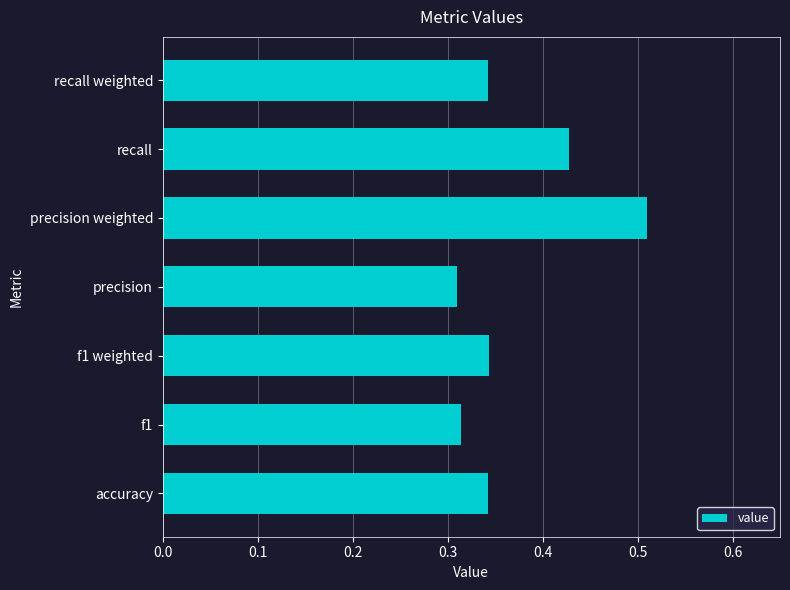

How many bars are there in total?

7